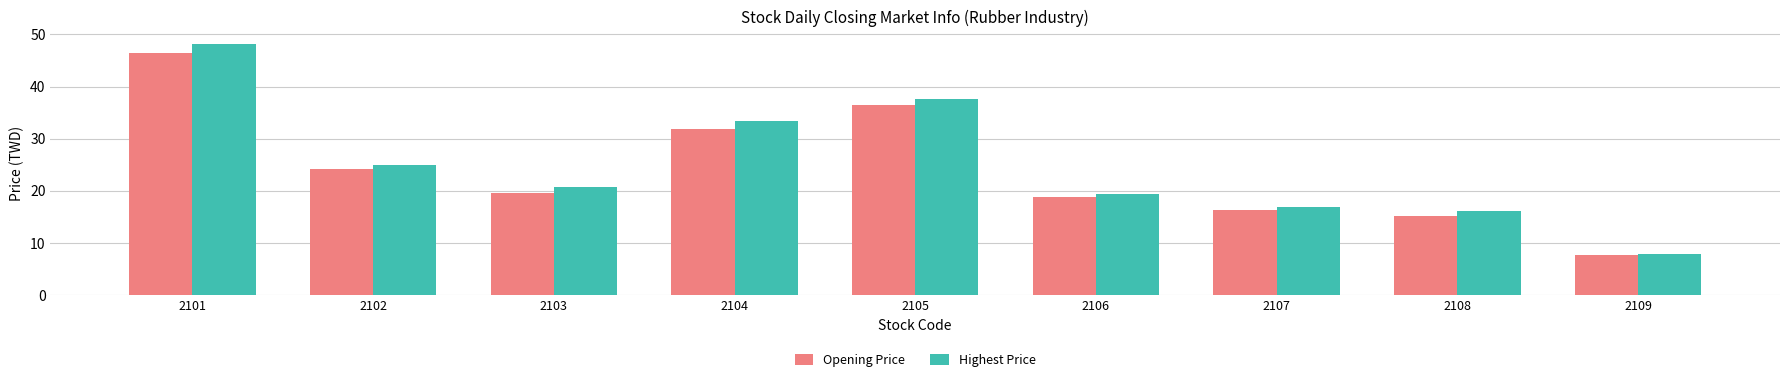

What is the minimum value for Highest Price?

7.8